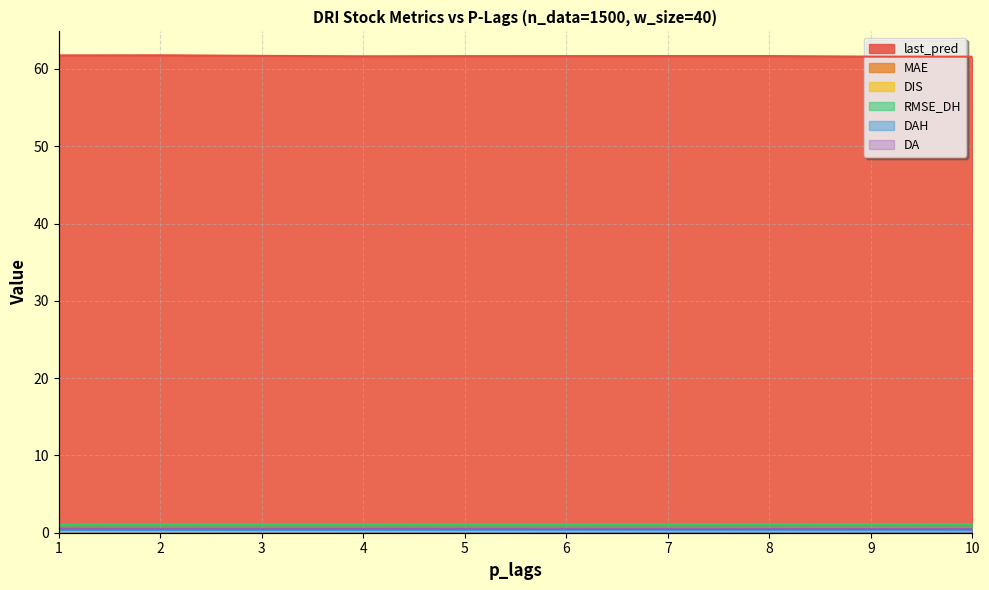

What is the sum of all MAE values?

4.9